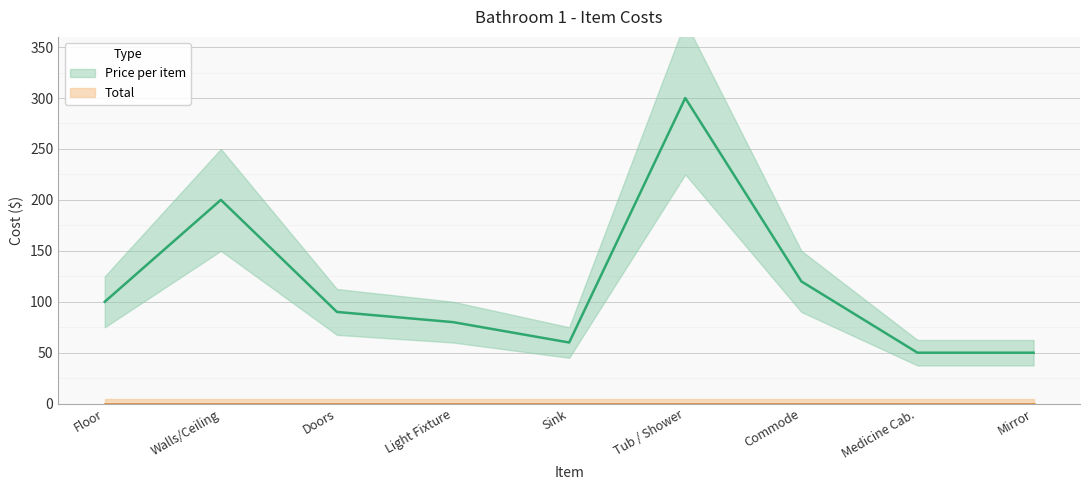

Which category has the highest value across all series?

Tub / Shower